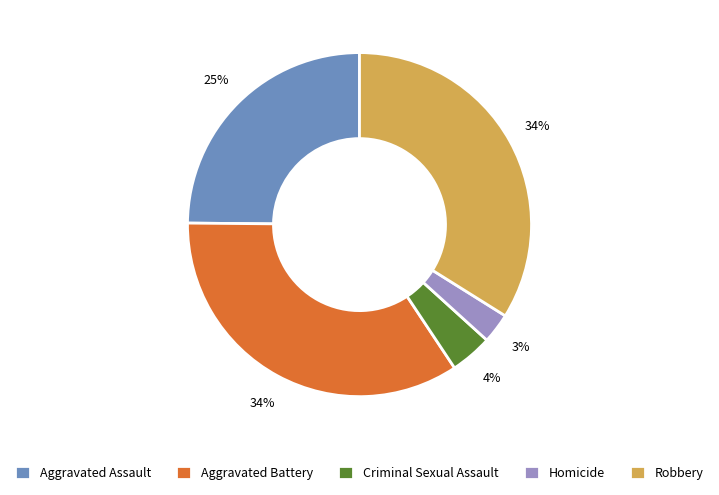

The Aggravated Battery slice represents 20% of the pie. True or false?

False